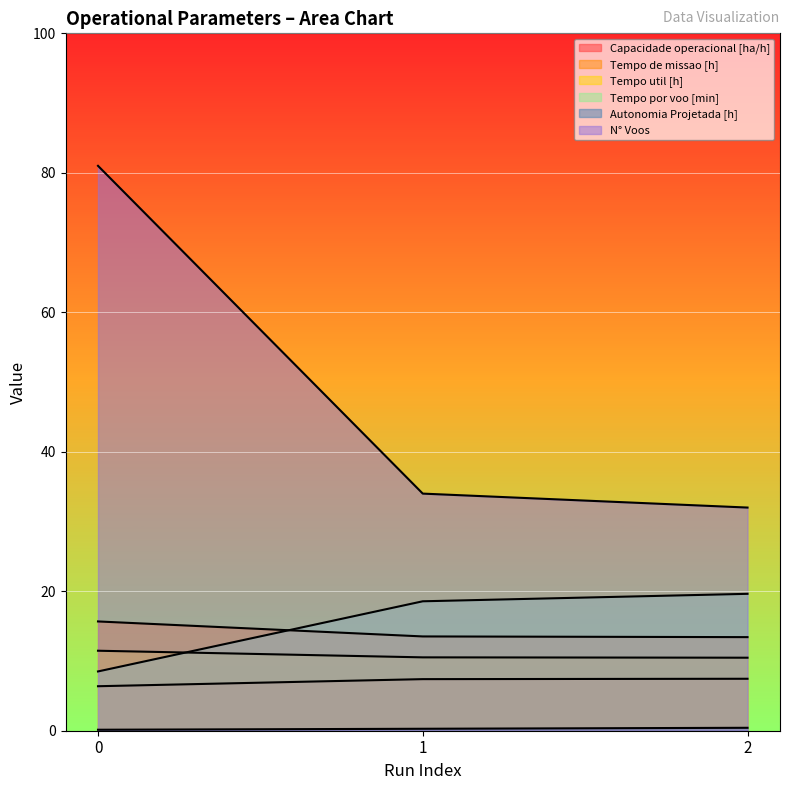

What are all the series names shown in the legend?

Capacidade operacional [ha/h], Tempo de missao [h], Tempo util [h], Tempo por voo [min], Autonomia Projetada [h], N° Voos